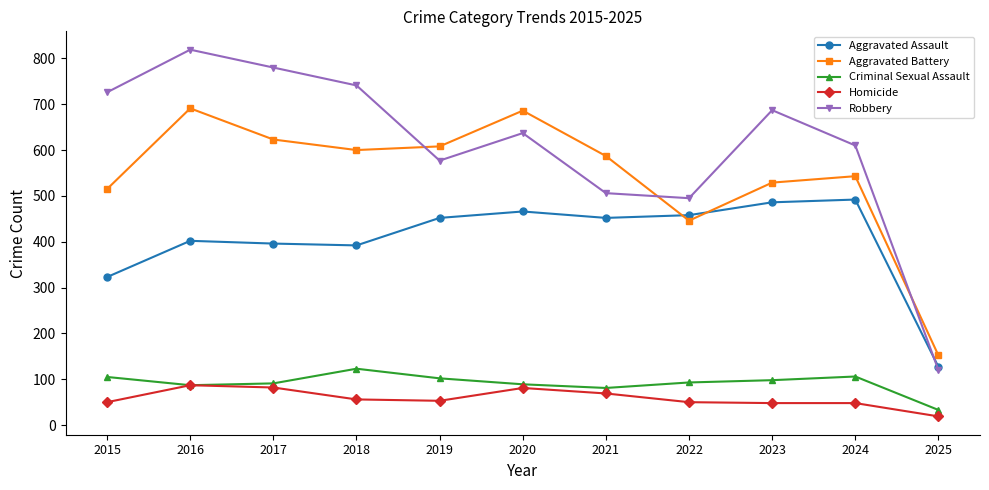

True or false: Aggravated Battery and Robbery cross at least once.

True